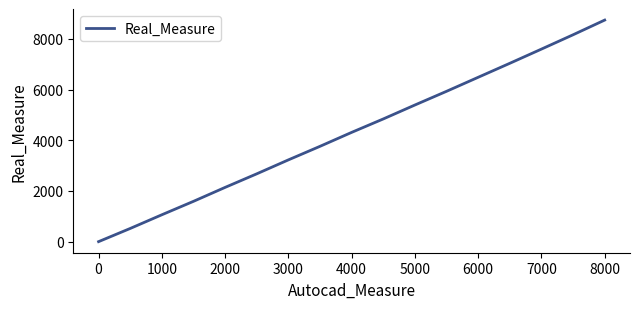

How many lines are shown in the chart?

1